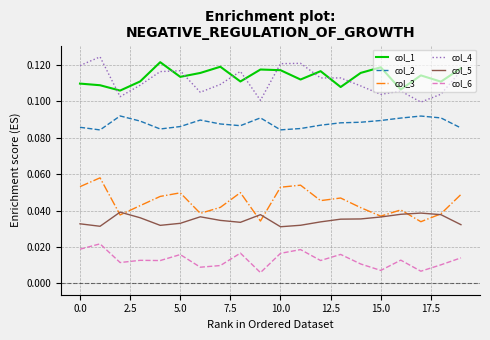

True or false: col_2 and col_1 cross at least once.

False